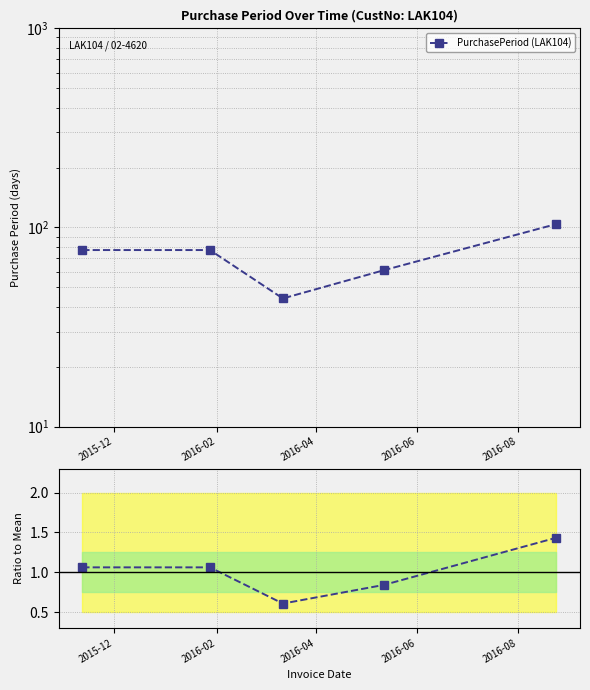

How many lines are shown in the chart?

2